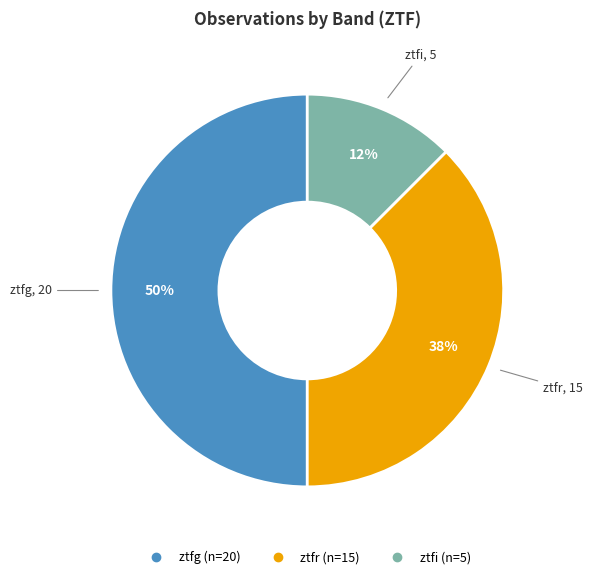

Which slice is the largest?

ztfg